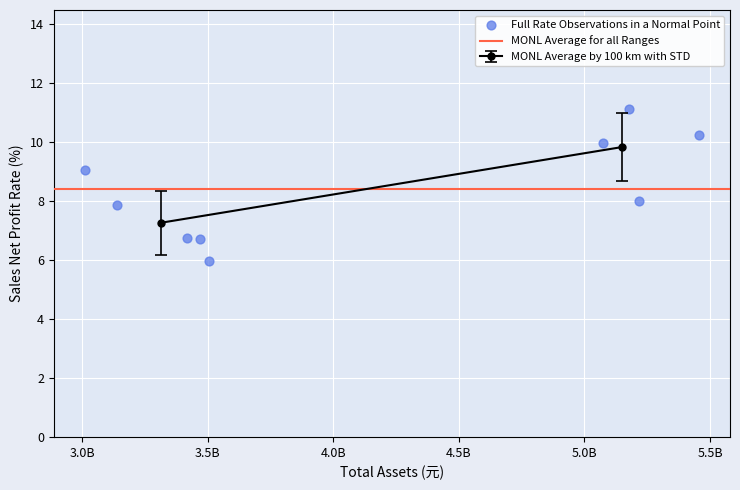

What is the range of X values (max minus min)?

2447435578.1